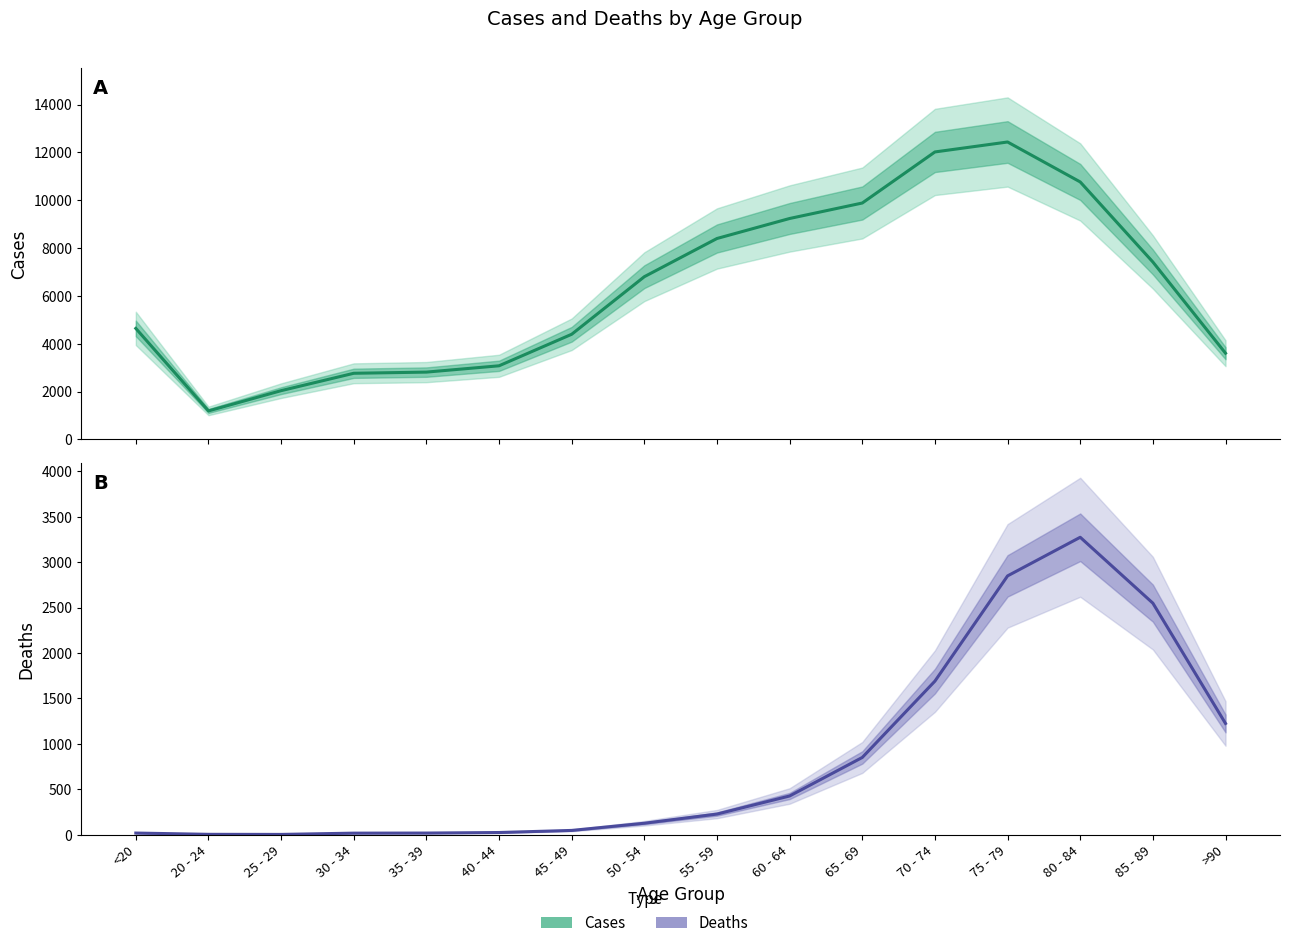

What is the value of the Deaths point at the 12th from the left?

1690